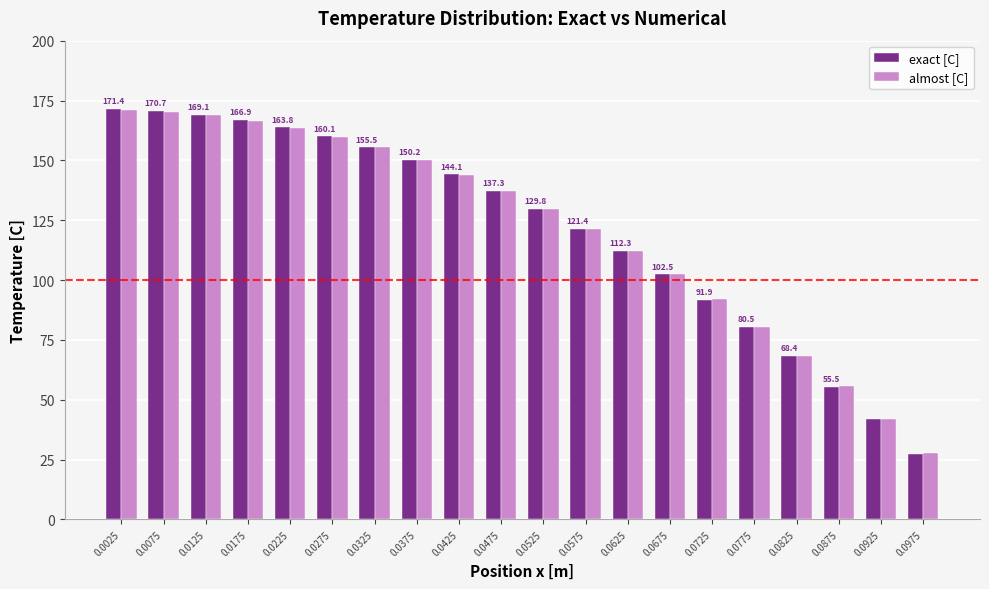

What is the difference between the maximum and minimum values in the exact [C] series?

143.9